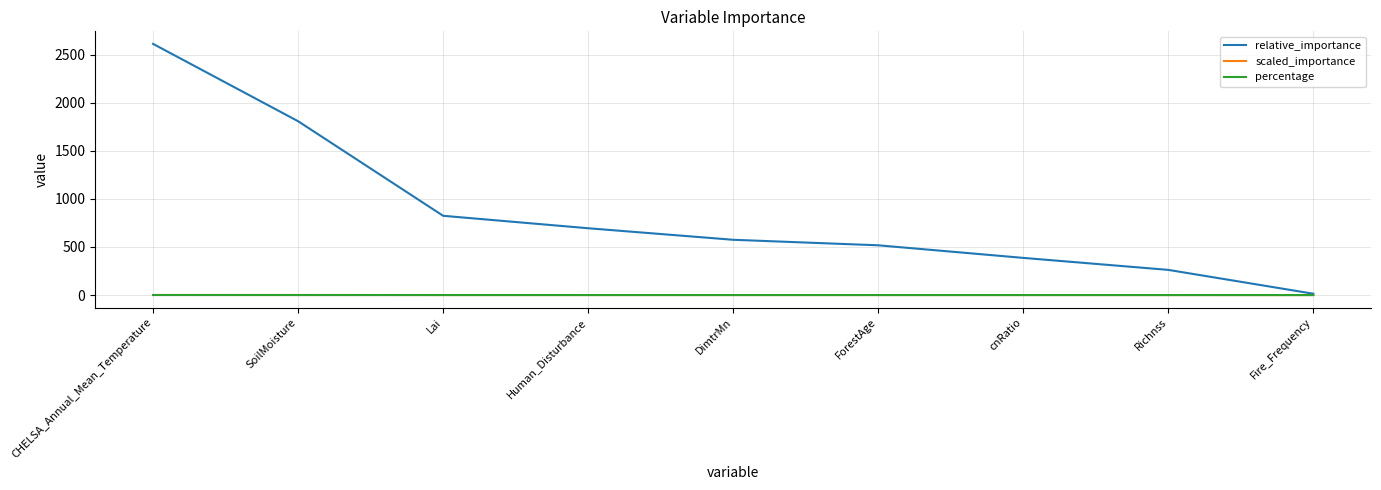

Read the relative_importance value at cnRatio.

386.6